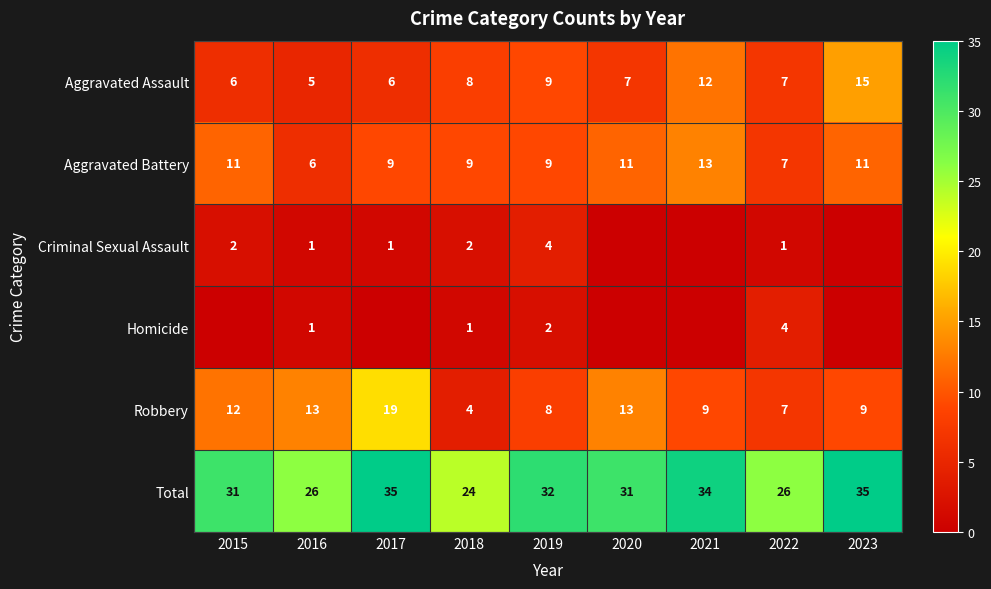

Is the value of Criminal Sexual Assault at 2018 greater than the value of Aggravated Assault at 2023?

No